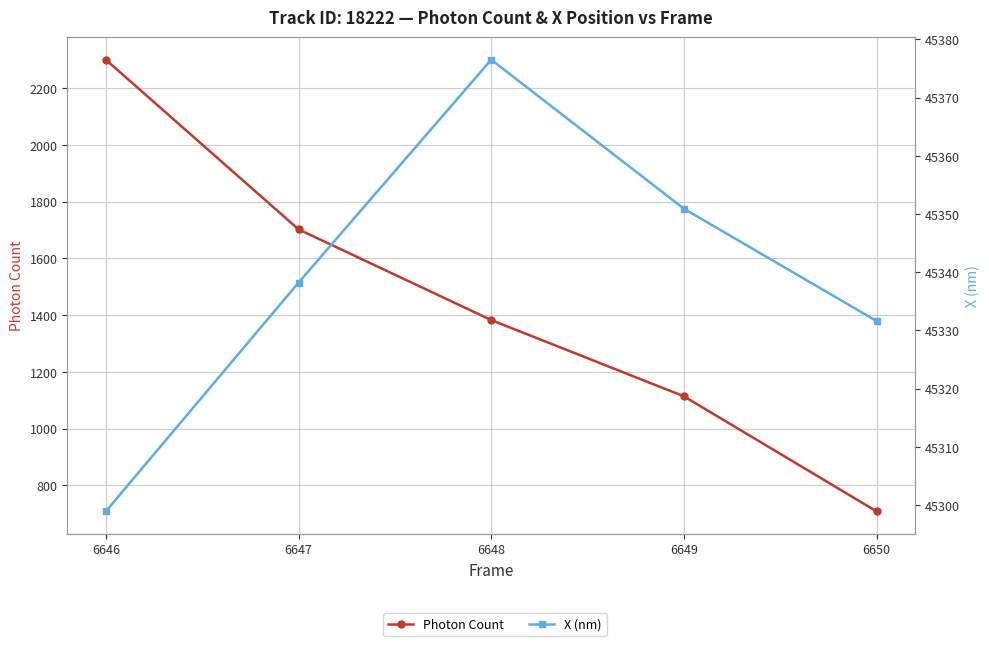

Reading left to right, extract all data points from this chart.

Photon Count: 6646=2300.5	6647=1702.3	6648=1382.5	6649=1113.5	6650=707.8
X (nm): 6646=45298.9	6647=45338.2	6648=45376.5	6649=45350.9	6650=45331.6